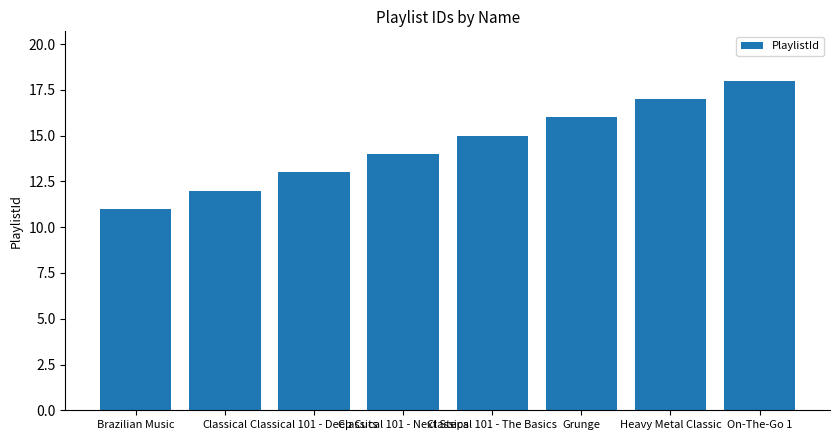

How many bars are there in total?

8